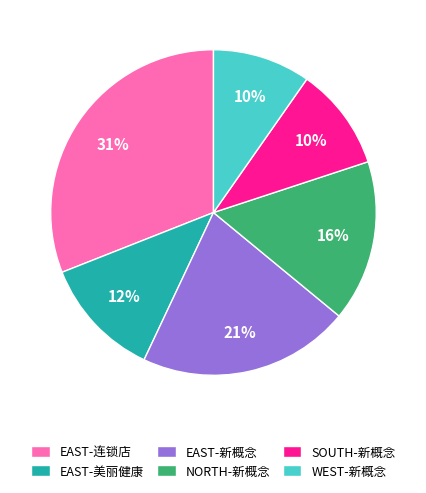

The SOUTH-新概念 slice represents 1% of the pie. True or false?

False